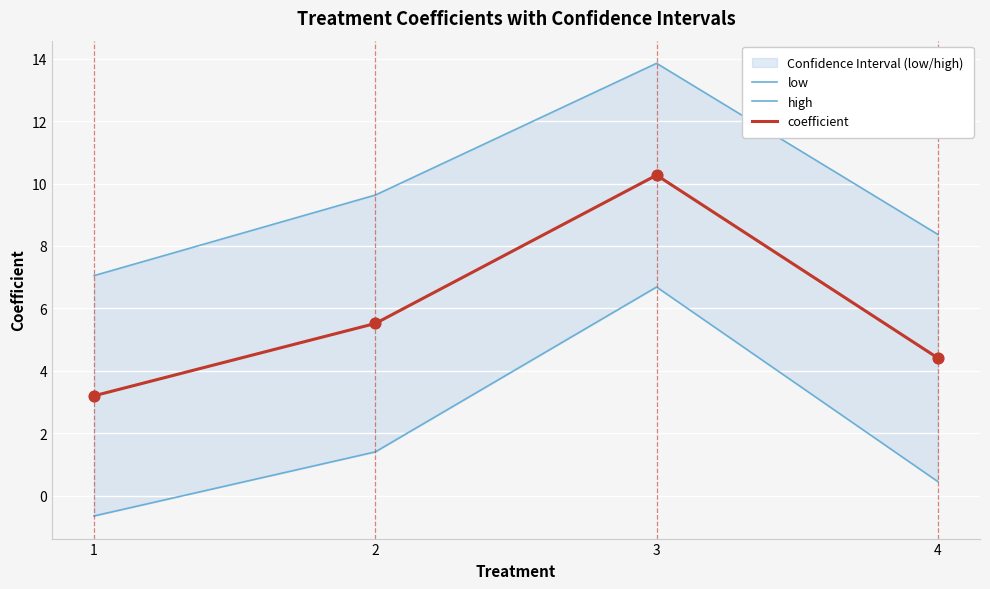

At how many categories does at least one series exceed 7?

4